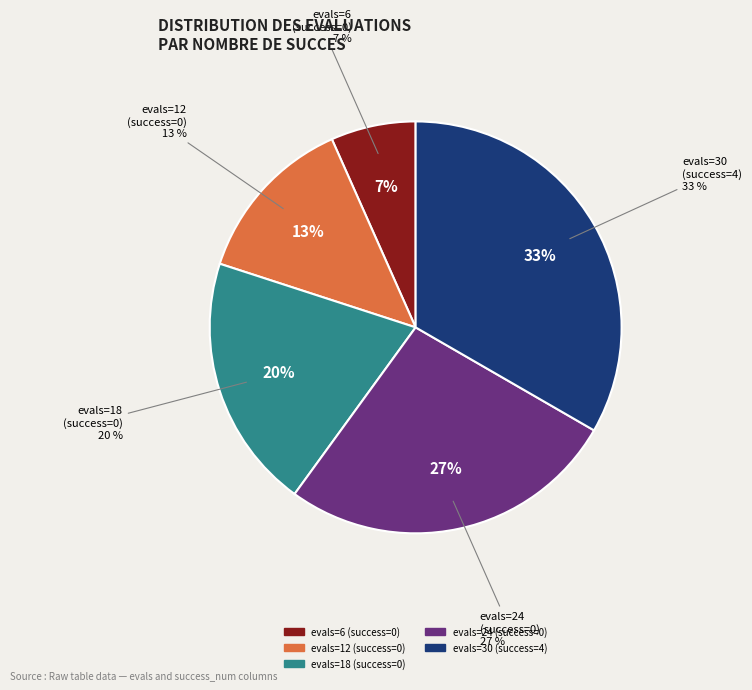

How many segments does this pie chart have?

5